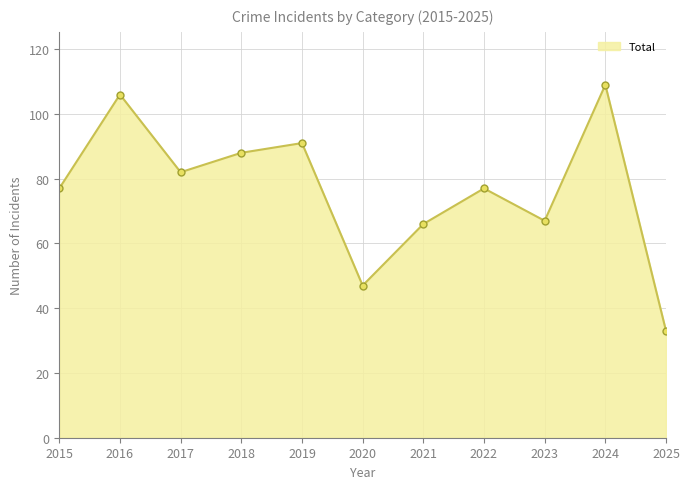

What is the sum of the values at 2023 and 2017?

149